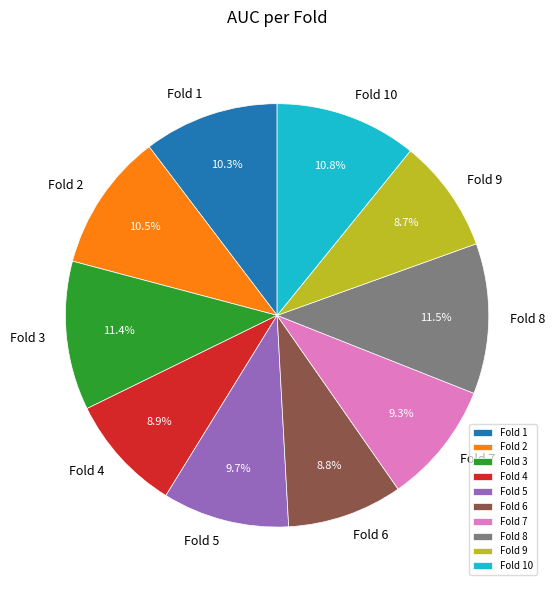

To the nearest percent, what is the difference between the Fold 1 and Fold 8 slice percentages?

1%